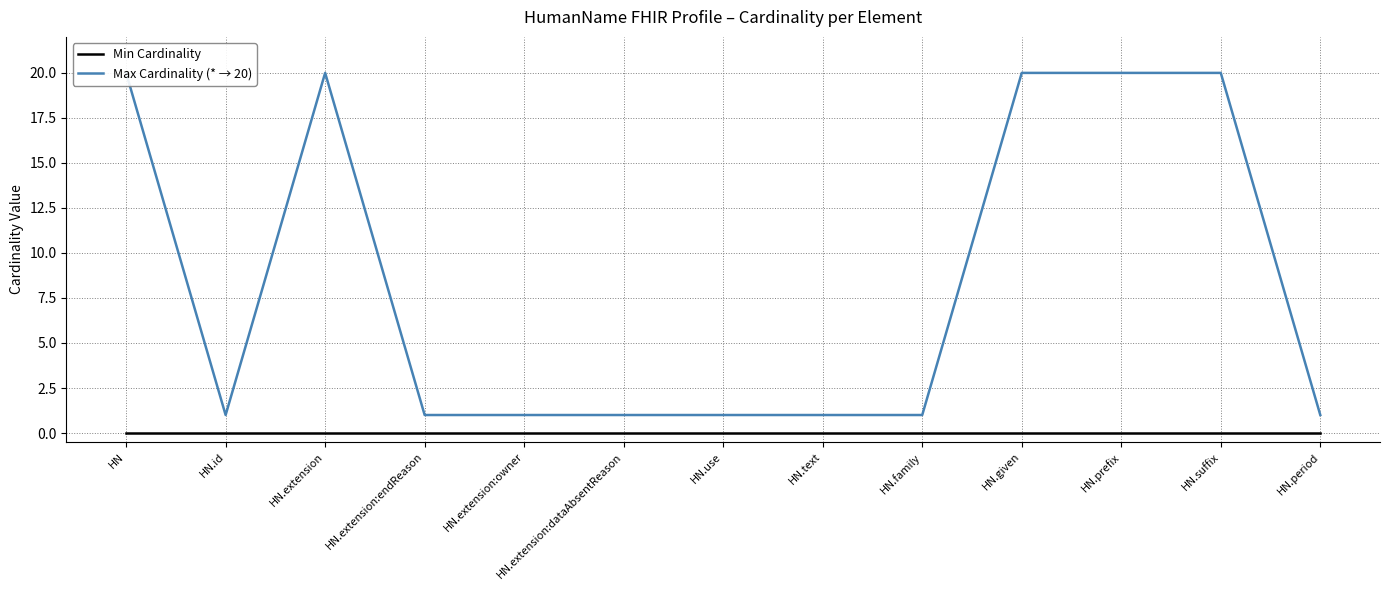

Is the value of Max Cardinality (* → 20) at HN.use greater than the value of Min Cardinality at HN.text?

Yes